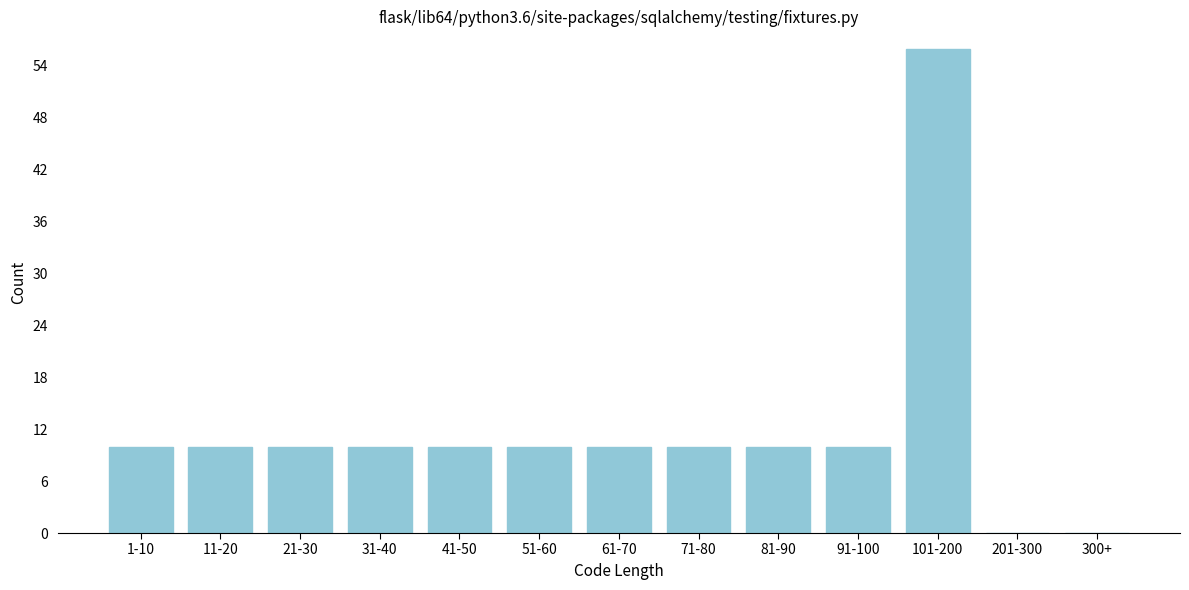

Reading left to right, extract all data points from this chart.

1-10=10	11-20=10	21-30=10	31-40=10	41-50=10	51-60=10	61-70=10	71-80=10	81-90=10	91-100=10	101-200=56	201-300=0	300+=0